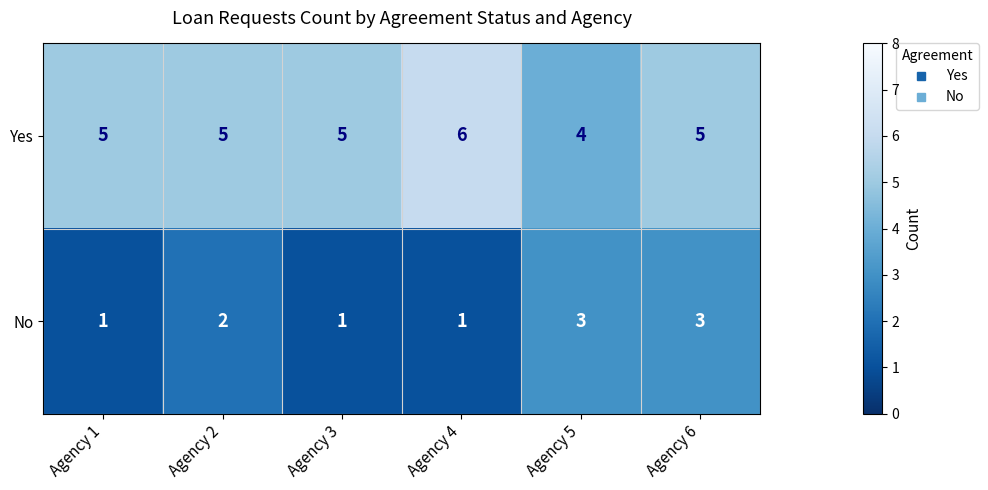

What is the sum of all No values?

11